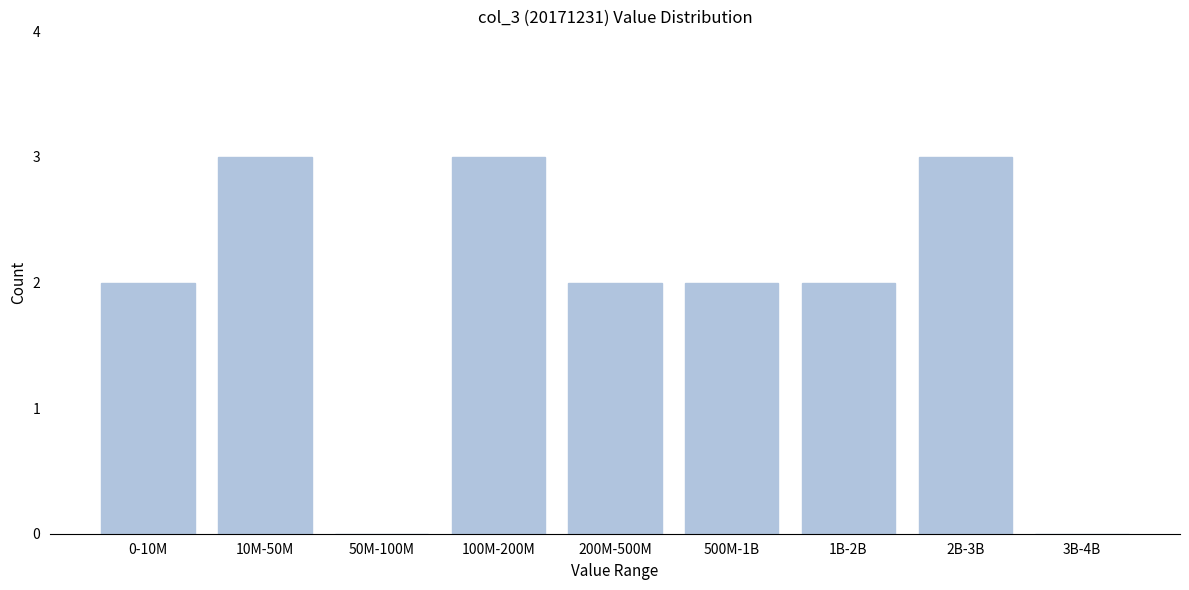

Reading left to right, extract all data points from this chart.

0-10M=2	10M-50M=3	50M-100M=0	100M-200M=3	200M-500M=2	500M-1B=2	1B-2B=2	2B-3B=3	3B-4B=0